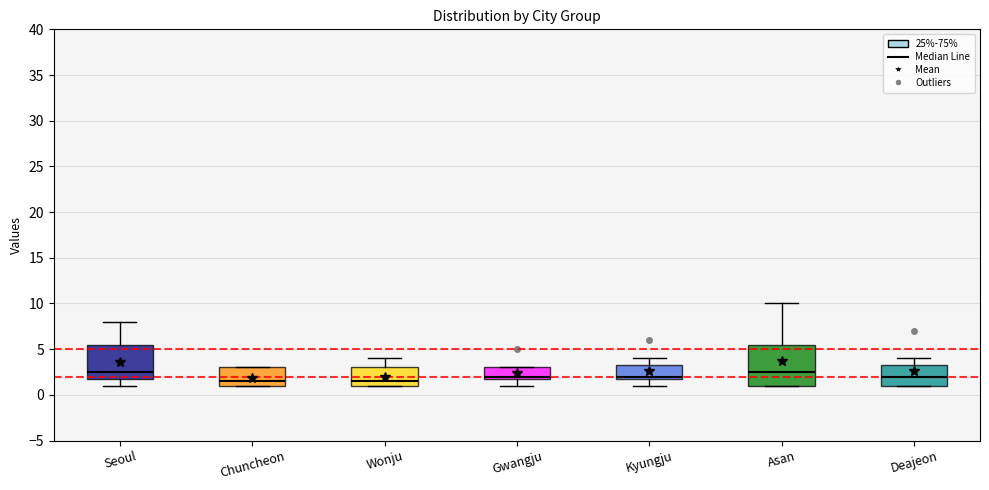

Which box is the tallest, from its lower edge to its upper edge?

Asan